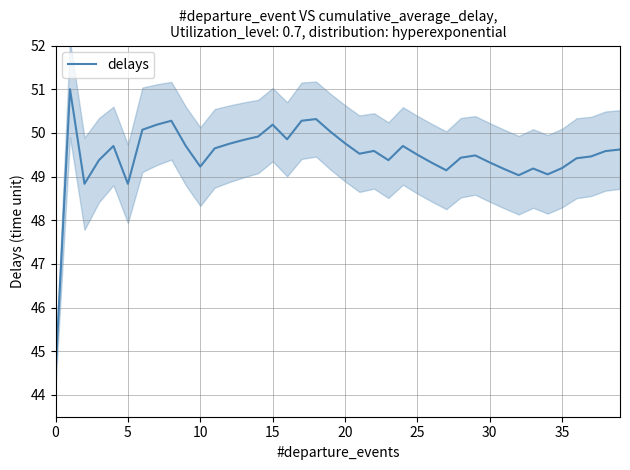

True or false: delays has a value of 18.2 at 15.

False